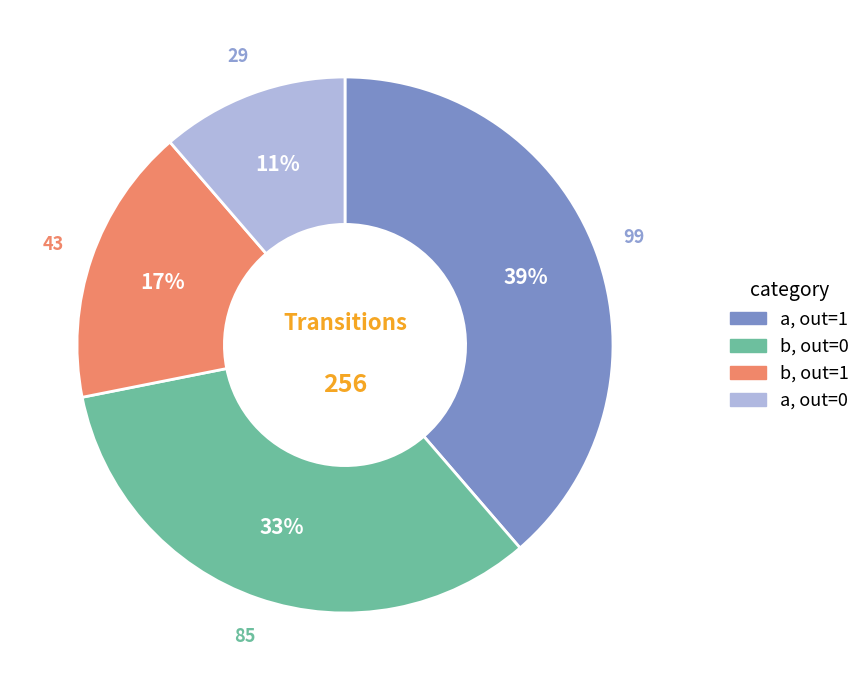

Does any single category account for the majority?

No